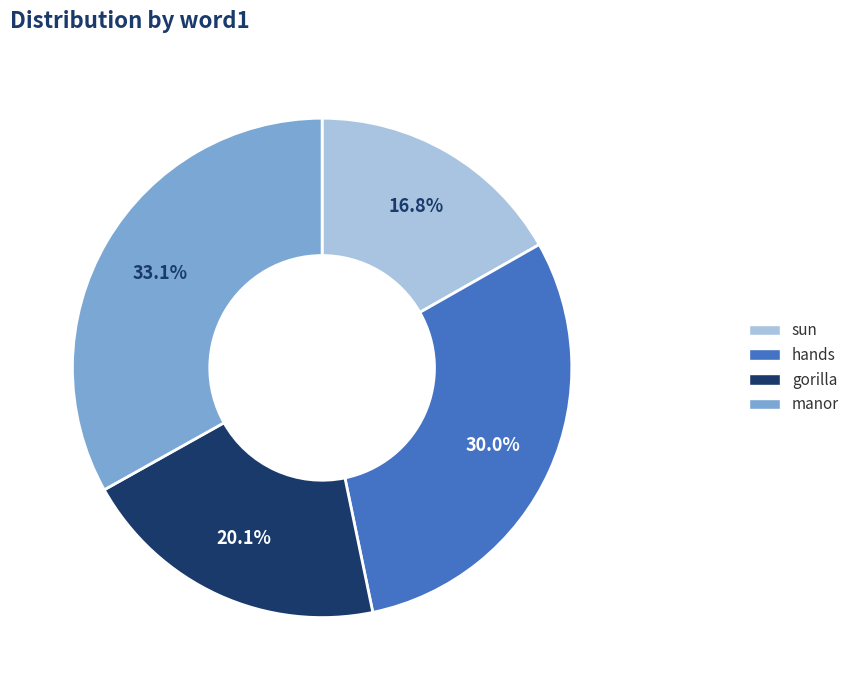

The sun slice represents 17% of the pie. True or false?

True